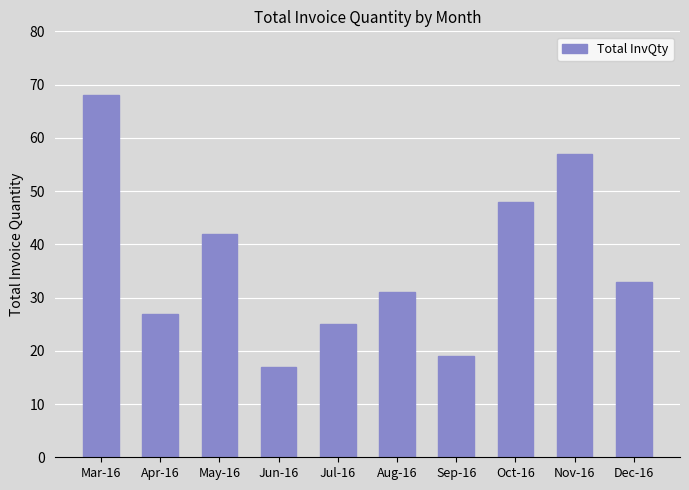

What is the maximum value shown in the chart?

68